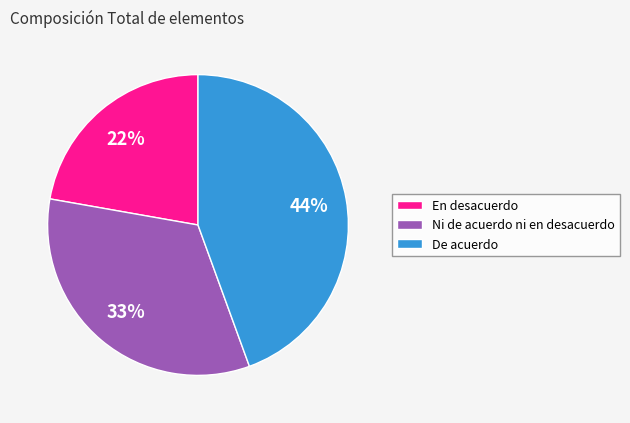

How many slices are in this pie chart?

3